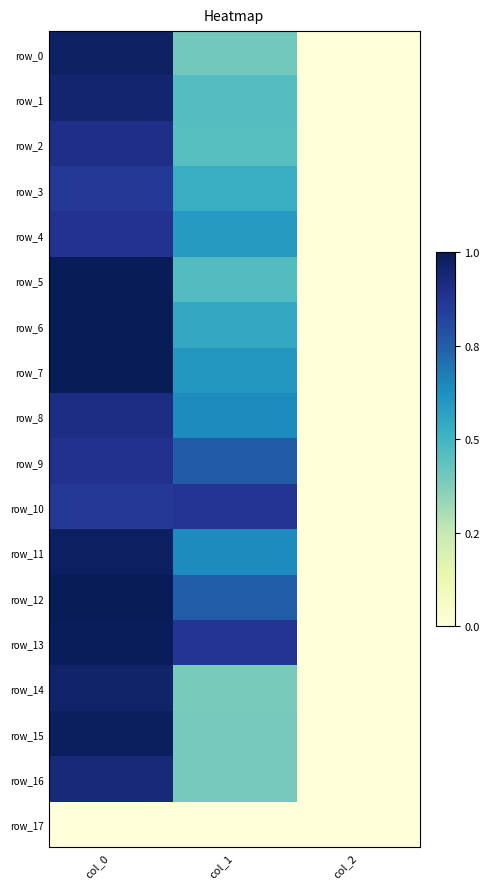

What is the lowest value of the row_6 series?

2.0